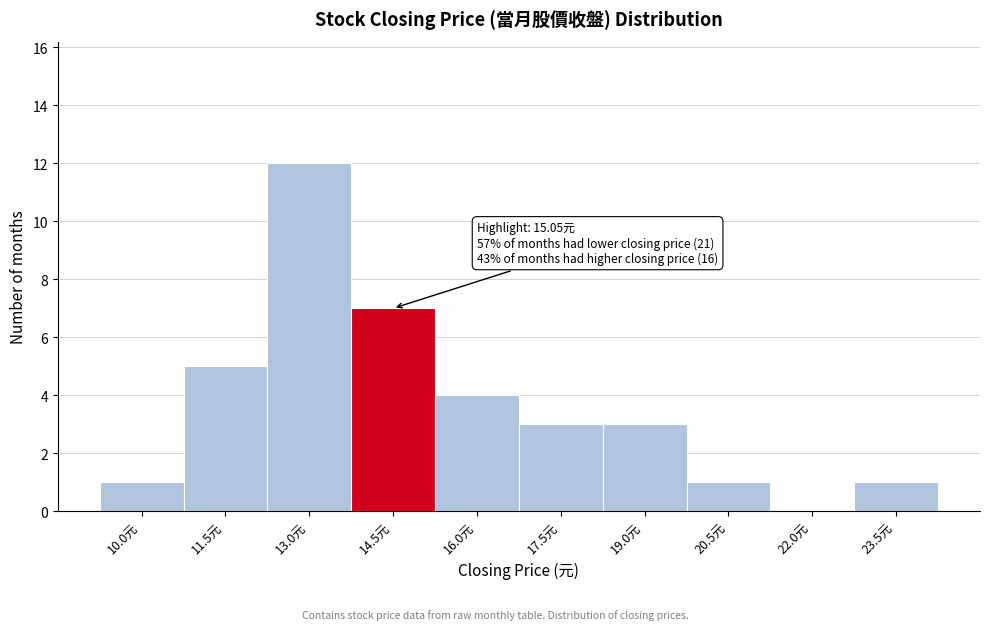

Reading left to right, what are all the values shown in this chart?

10.0元=1	11.5元=5	13.0元=12	14.5元=7	16.0元=4	17.5元=3	19.0元=3	20.5元=1	22.0元=0	23.5元=1